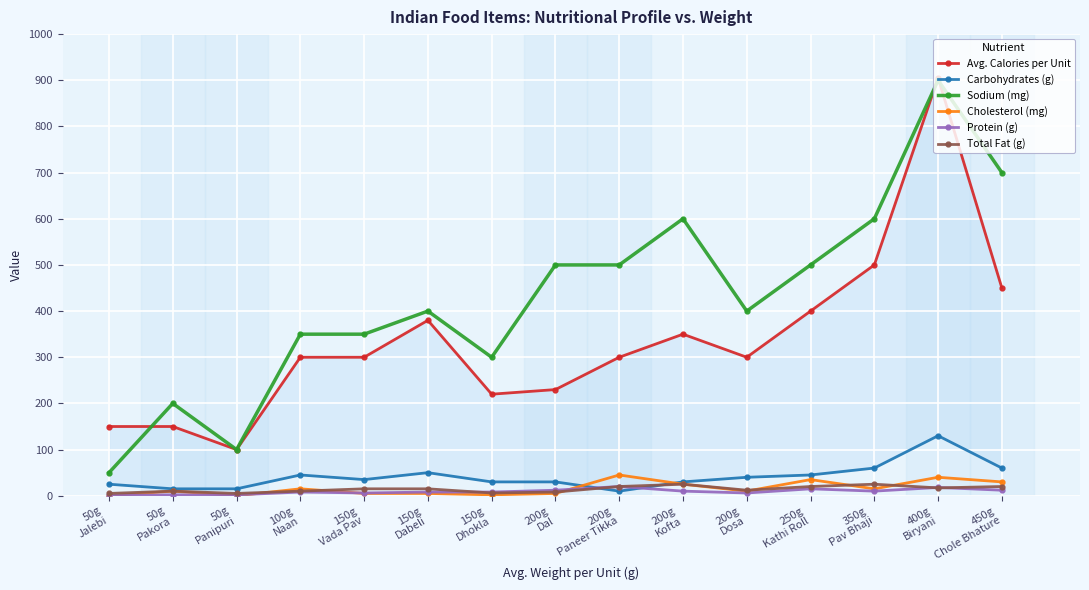

At how many categories does at least one series exceed 610?

2